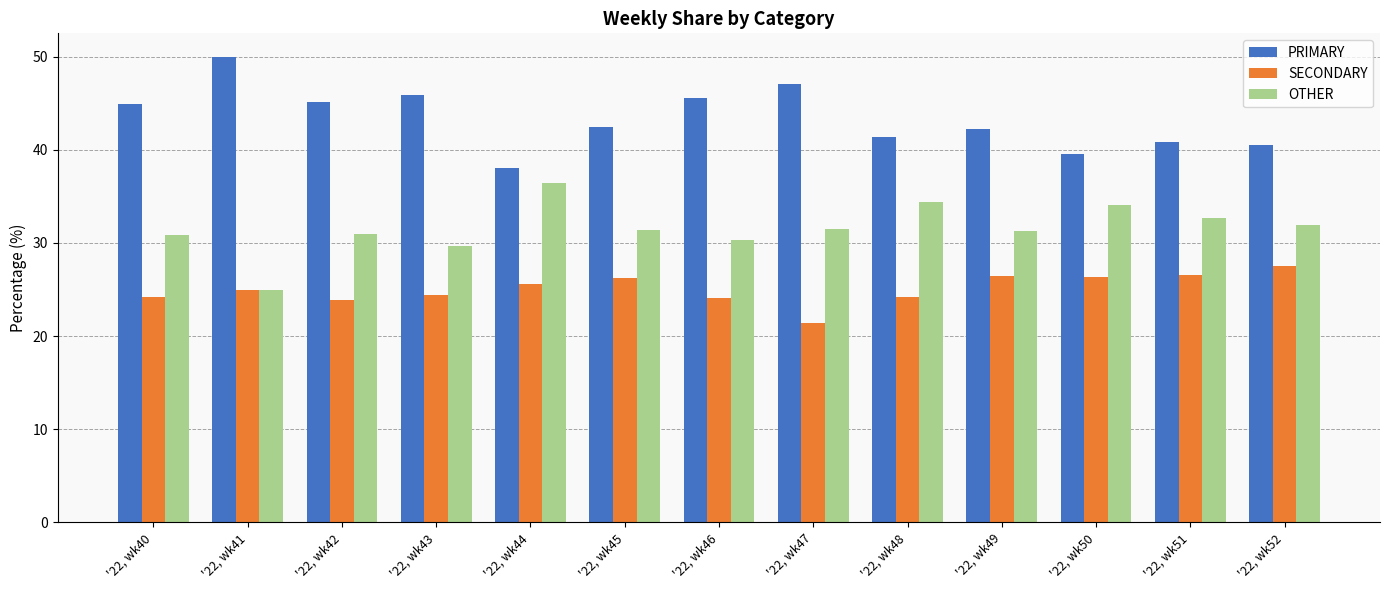

List the series in order of their peak value, lowest first.

SECONDARY, OTHER, PRIMARY